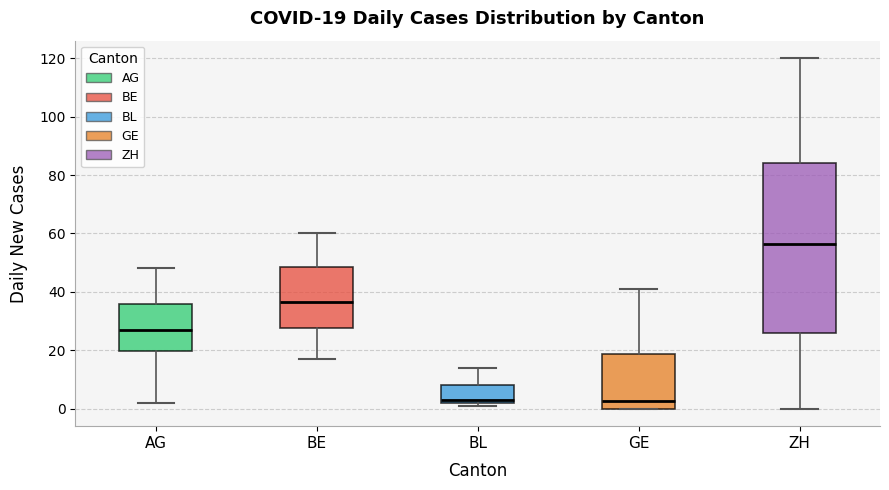

Which box is the tallest, from its lower edge to its upper edge?

ZH